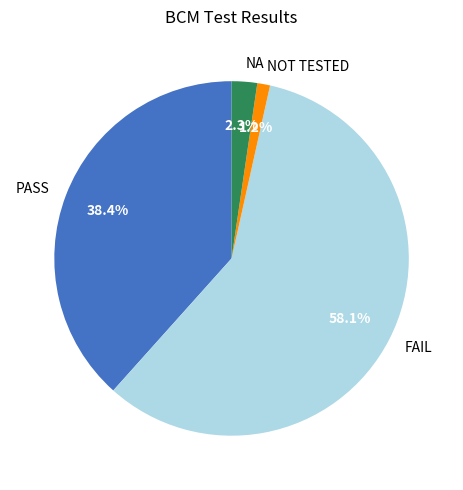

Which has a higher value, NOT TESTED or NA?

NA